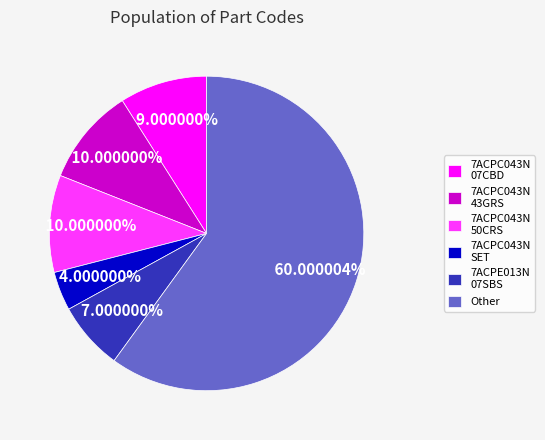

Which has a higher value, 7ACPC043N SET or 7ACPE013N 07SBS?

7ACPE013N 07SBS